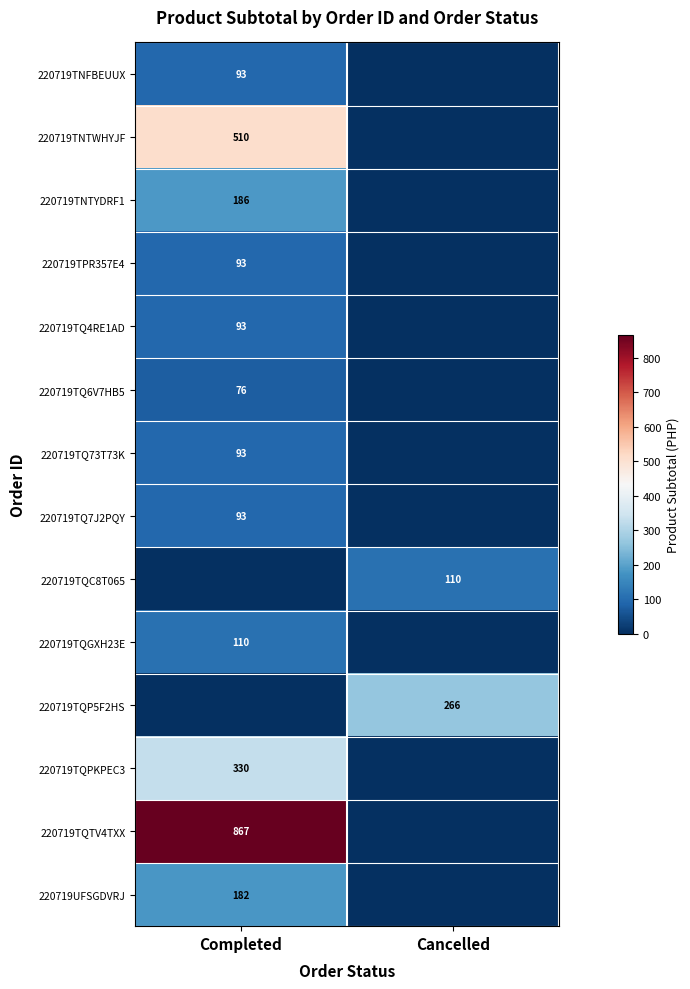

True or false: 220719TQPKPEC3 has a value of 178 at Completed.

False